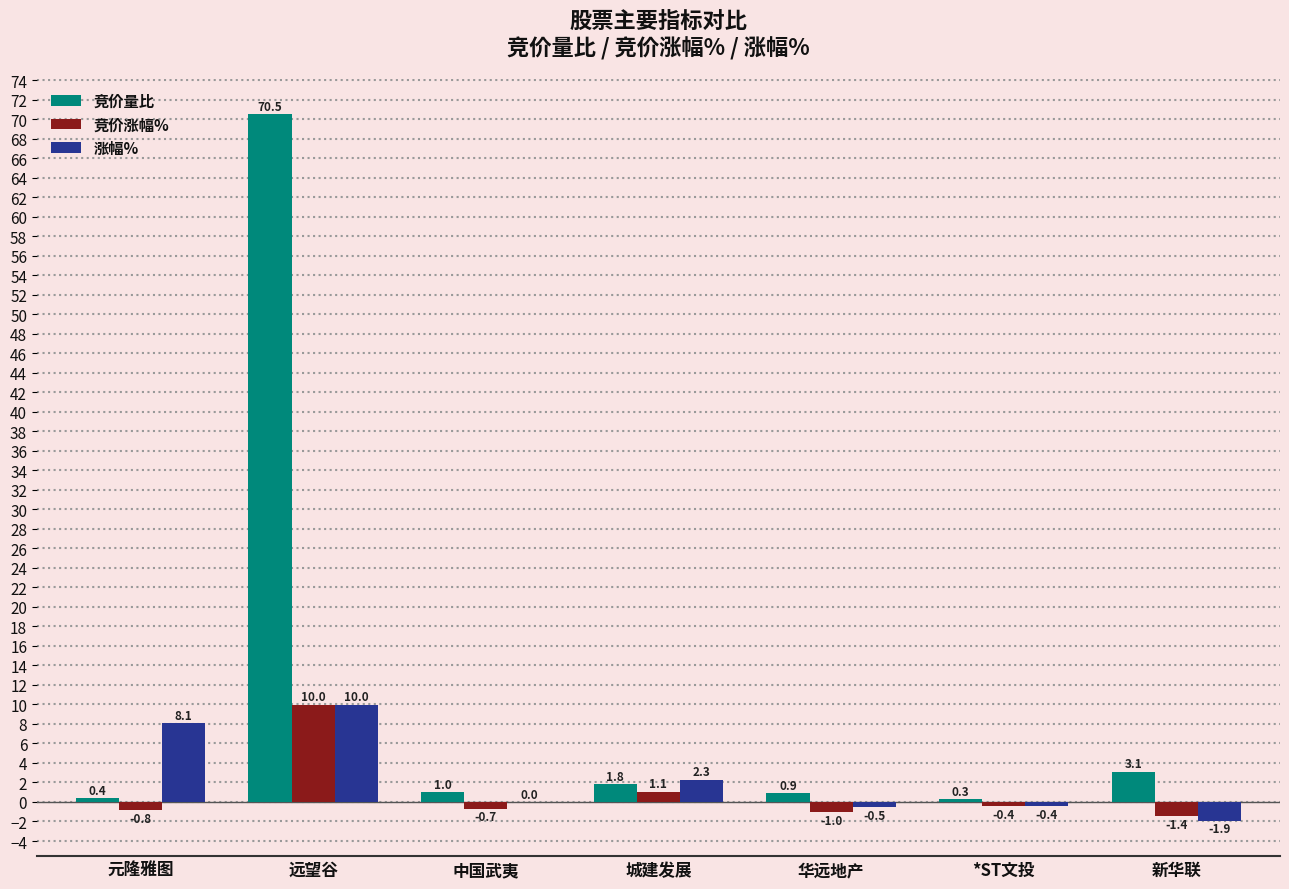

Reading left to right, transcribe all the data shown in this chart.

竞价量比: 元隆雅图=0.4	远望谷=70.5	中国武夷=1.0	城建发展=1.8	华远地产=0.9	*ST文投=0.3	新华联=3.1
竞价涨幅%: 元隆雅图=-0.8	远望谷=10.0	中国武夷=-0.7	城建发展=1.1	华远地产=-1.0	*ST文投=-0.4	新华联=-1.4
涨幅%: 元隆雅图=8.1	远望谷=10.0	中国武夷=0.0	城建发展=2.3	华远地产=-0.5	*ST文投=-0.4	新华联=-1.9